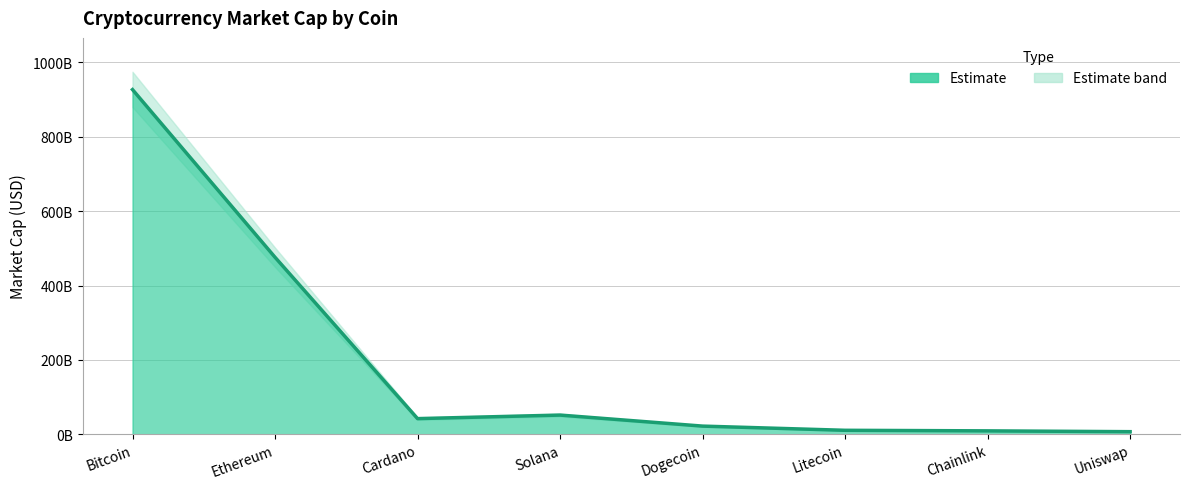

What is the sum of the values at Solana and Ethereum?

527769315742